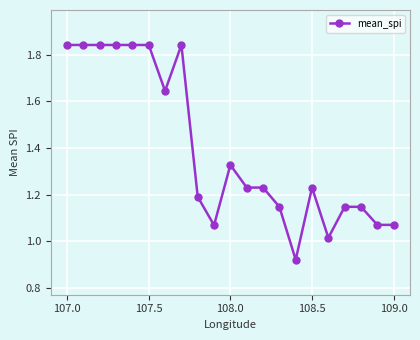

What is the average value?

1.4